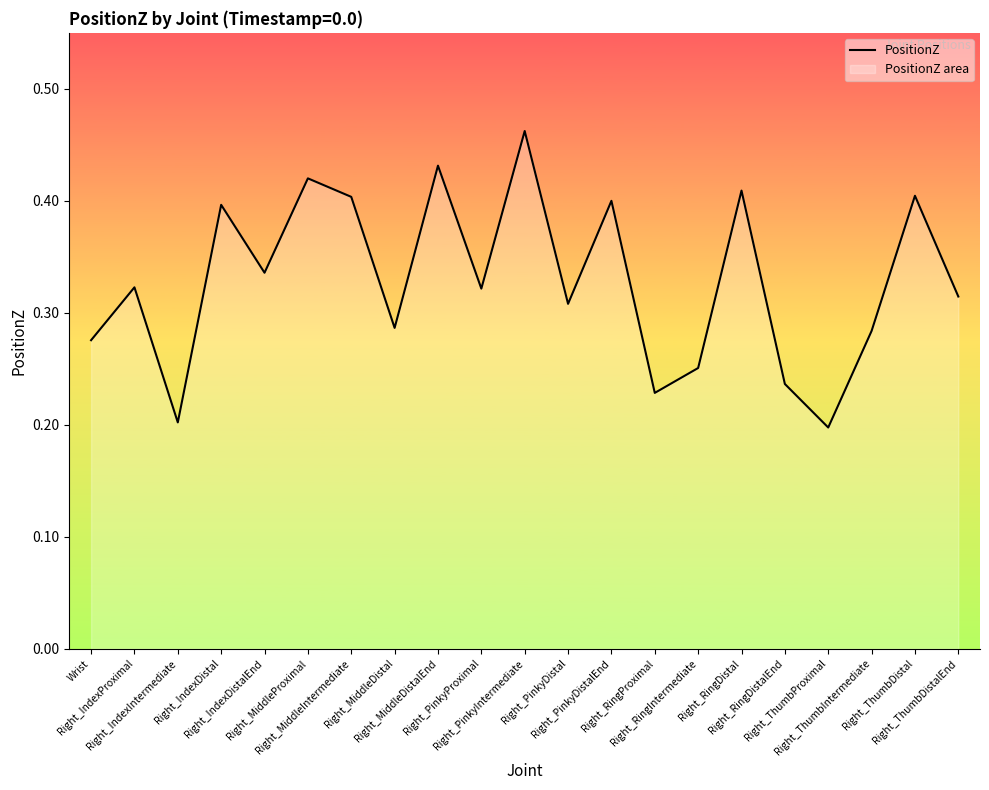

What is the approximate value at Right_IndexDistal?

0.4